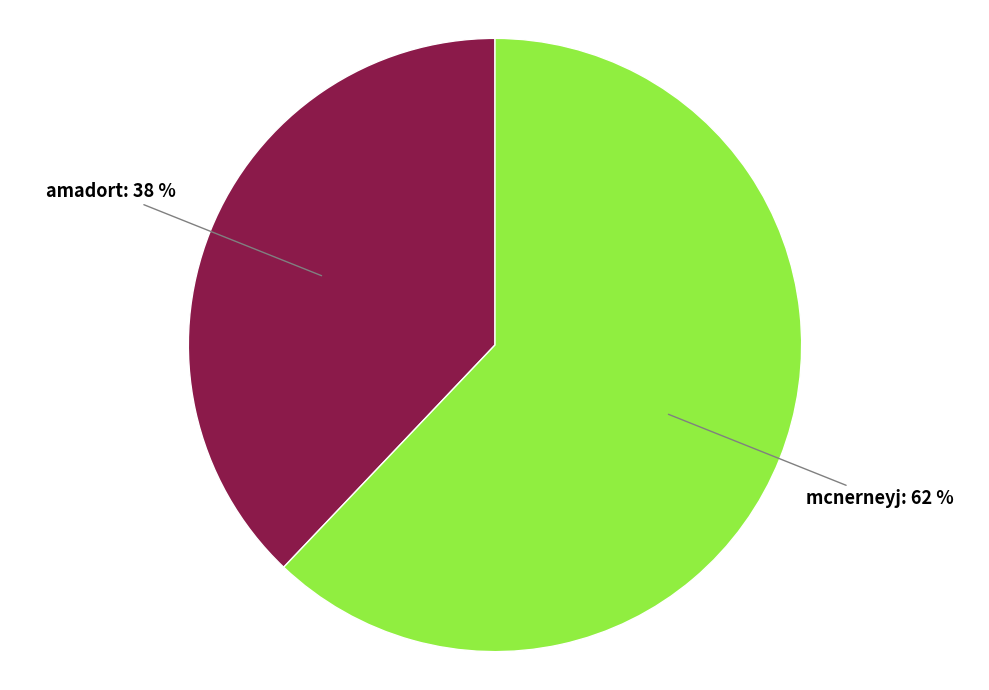

To the nearest percent, what percentage of the pie is mcnerneyj?

62%